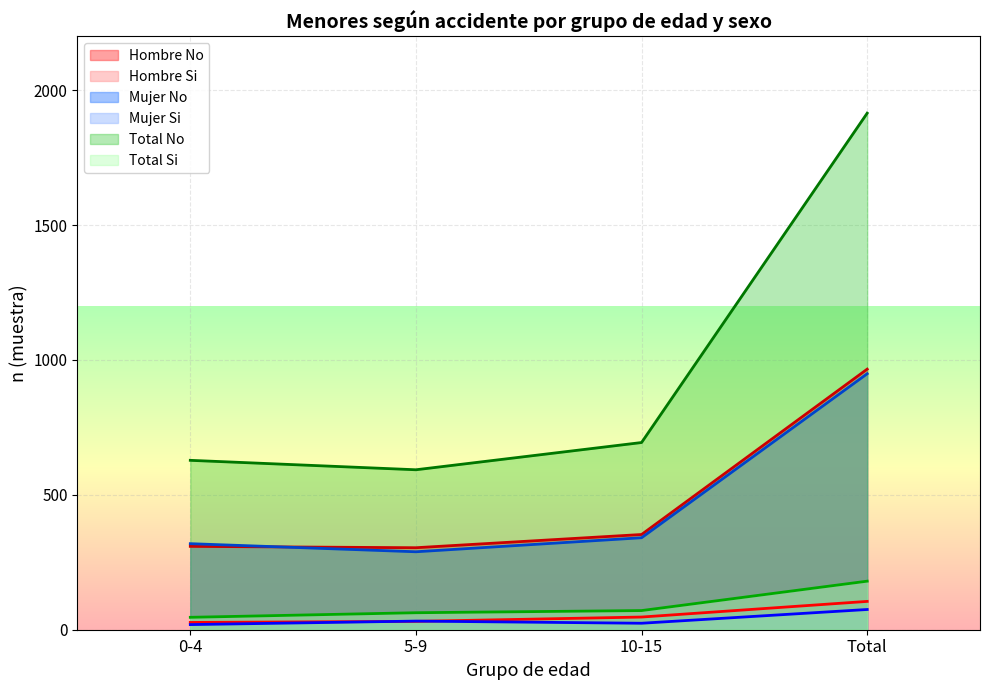

True or false: Hombre (n muestra) and Mujer (n muestra) cross at least once.

True